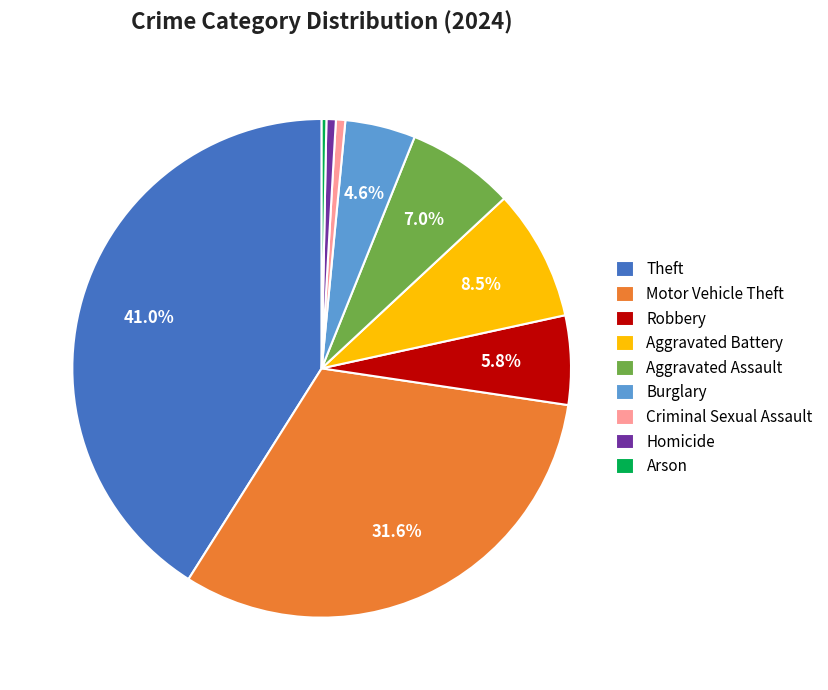

Is the sum of Arson and Homicide greater than half?

No